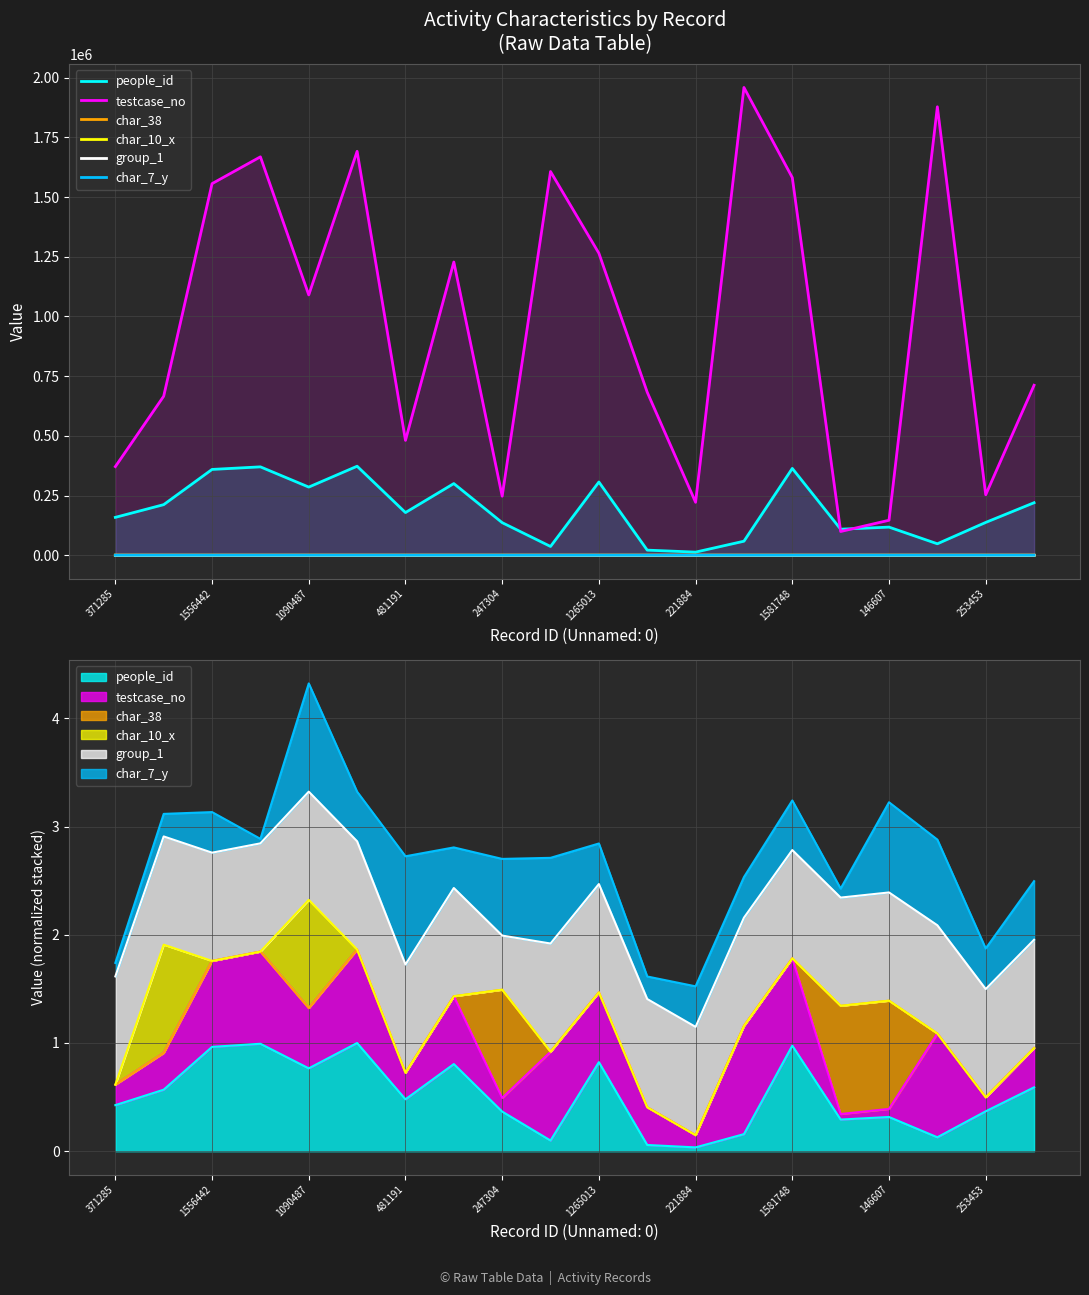

How many interior local peaks does the char_7_y series have?

6